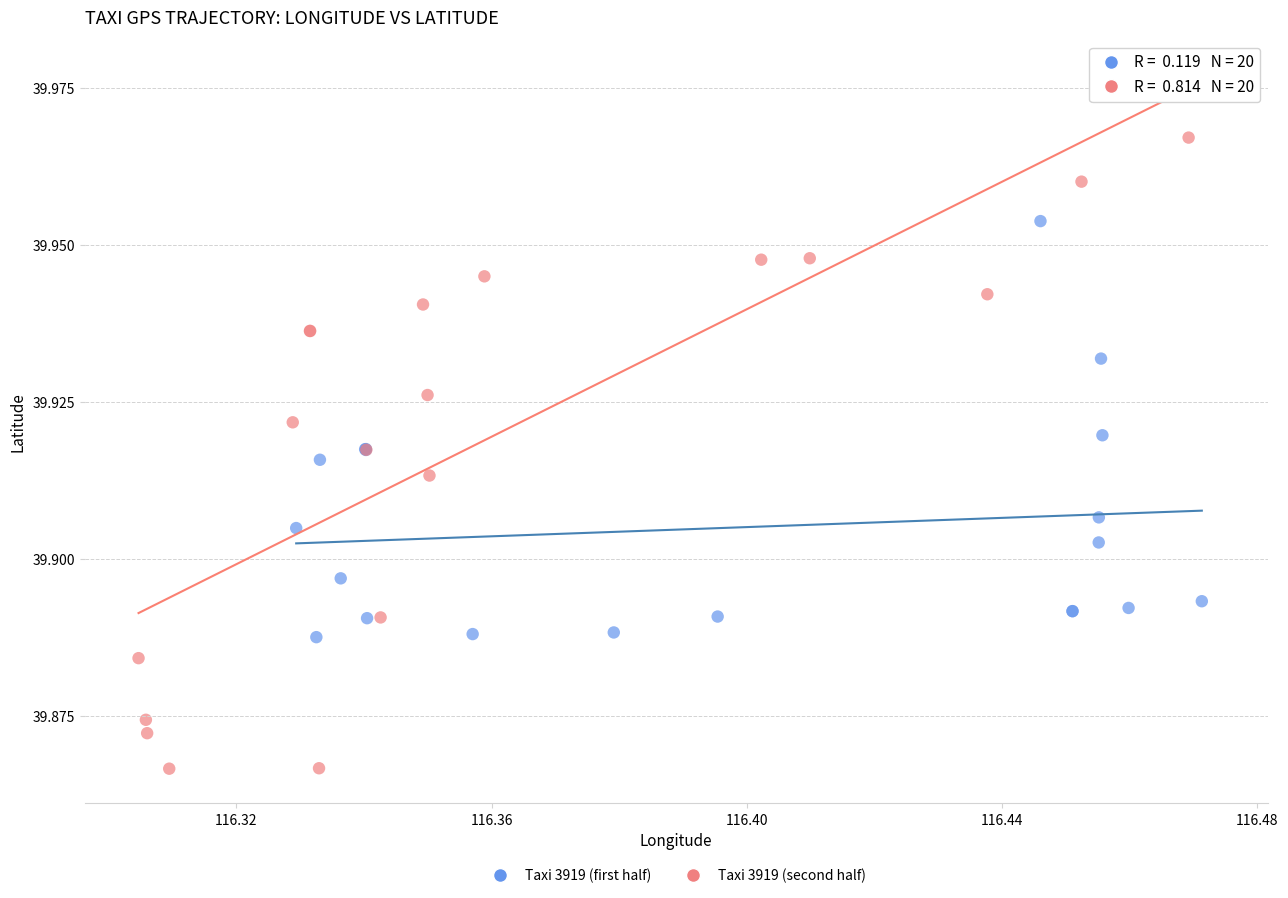

Which series contains the lowest Y value?

Taxi 3919 (second half)